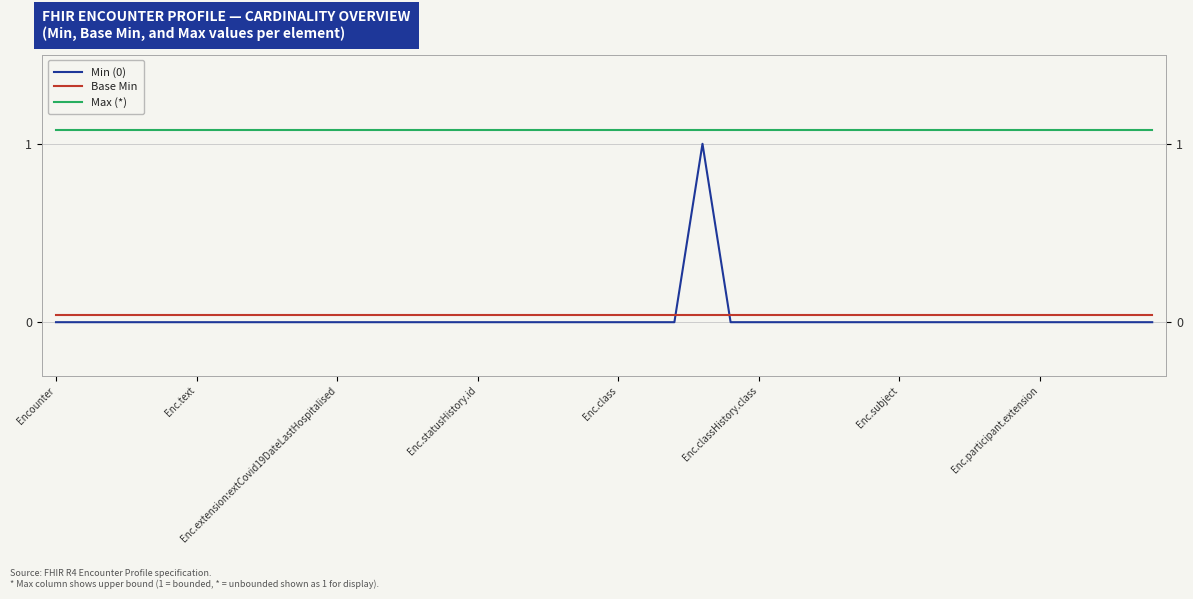

At how many categories does at least one series exceed 0?

40